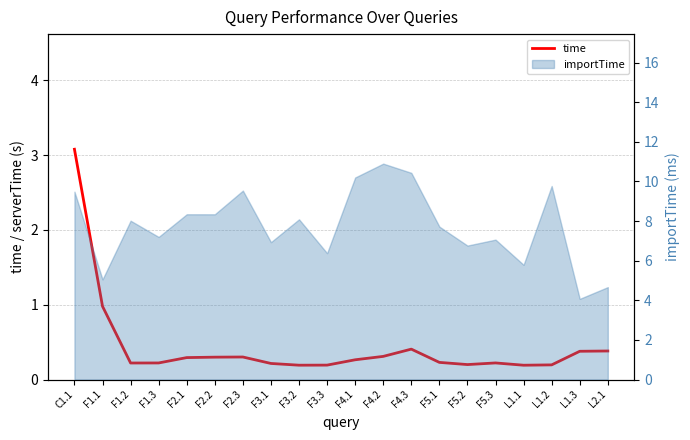

List the labels in order of value, smallest first.

L1.1, F3.2, F3.3, L1.2, F5.2, F3.1, F1.2, F1.3, F5.3, F5.1, F4.1, F2.1, F2.2, F2.3, F4.2, L1.3, L2.1, F4.3, F1.1, C1.1